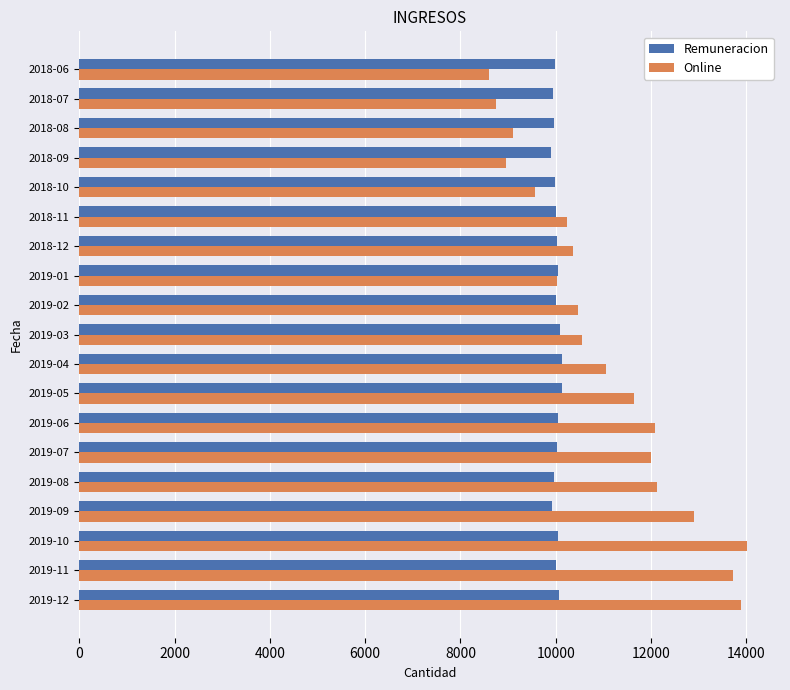

The value of Online at 2018-06 is 4494. True or false?

False